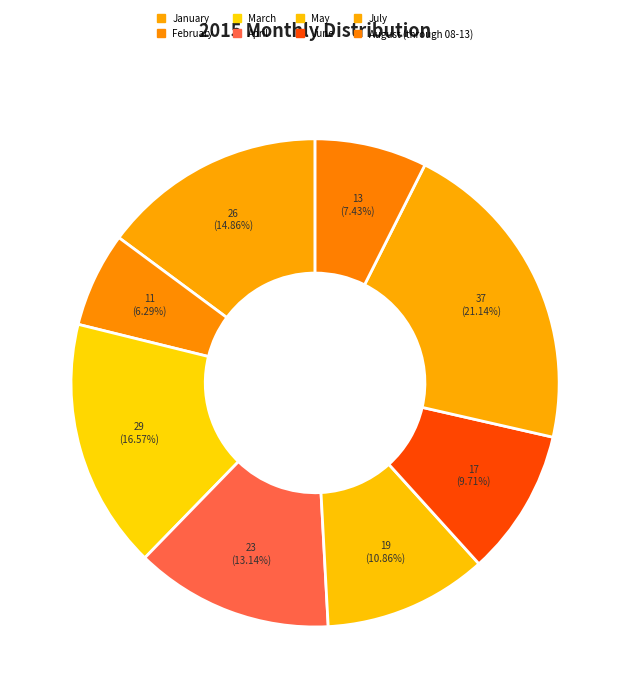

The June slice represents 10% of the pie. True or false?

True